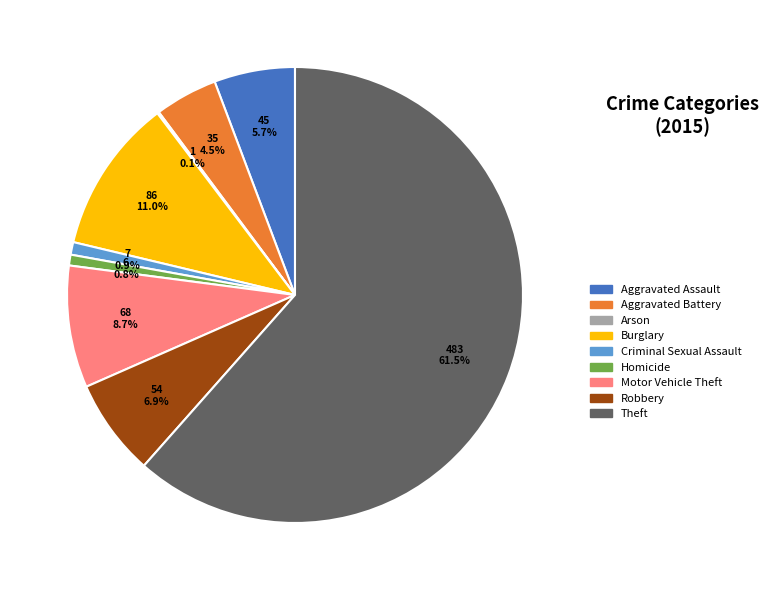

What is the largest slice in the pie chart?

Theft